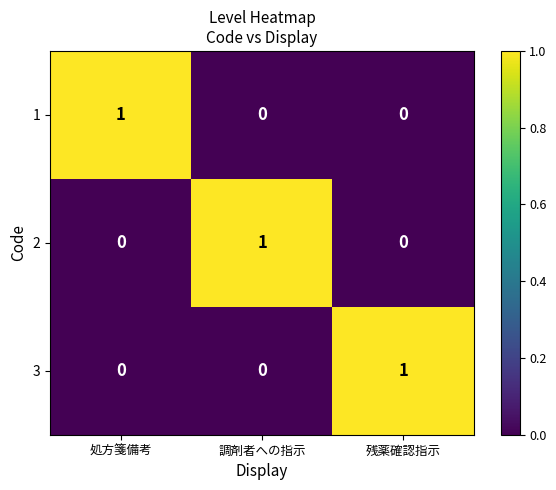

True or false: 1 has a value of 1 at 処方箋備考.

True